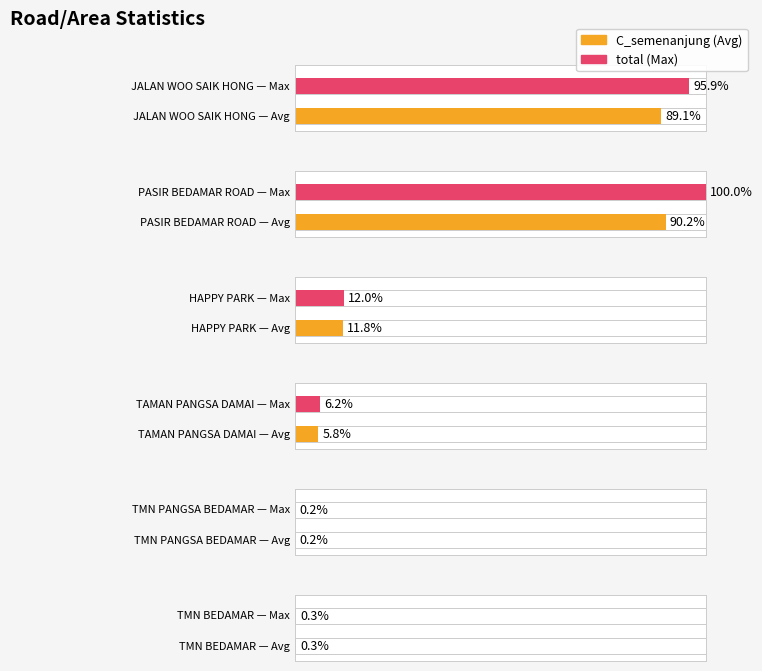

Between TMN PANGSA BEDAMAR and TMN BEDAMAR, which series saw the biggest shift?

C_semenanjung